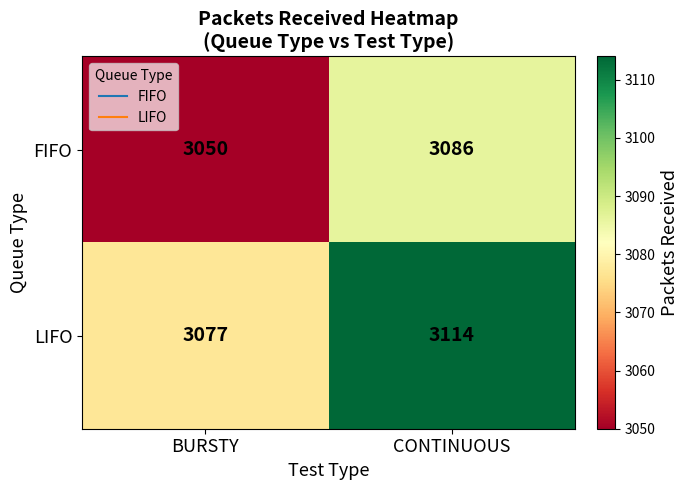

What is the approximate value of FIFO at CONTINUOUS?

3086